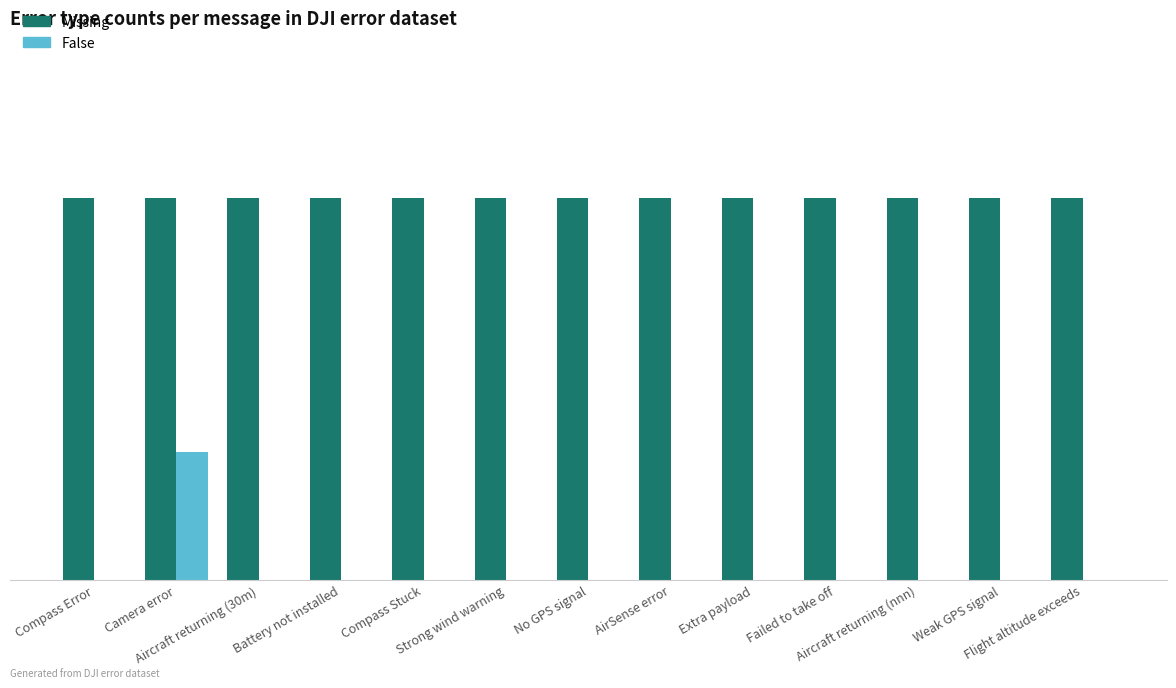

What are all the series names shown in the legend?

Missing, False